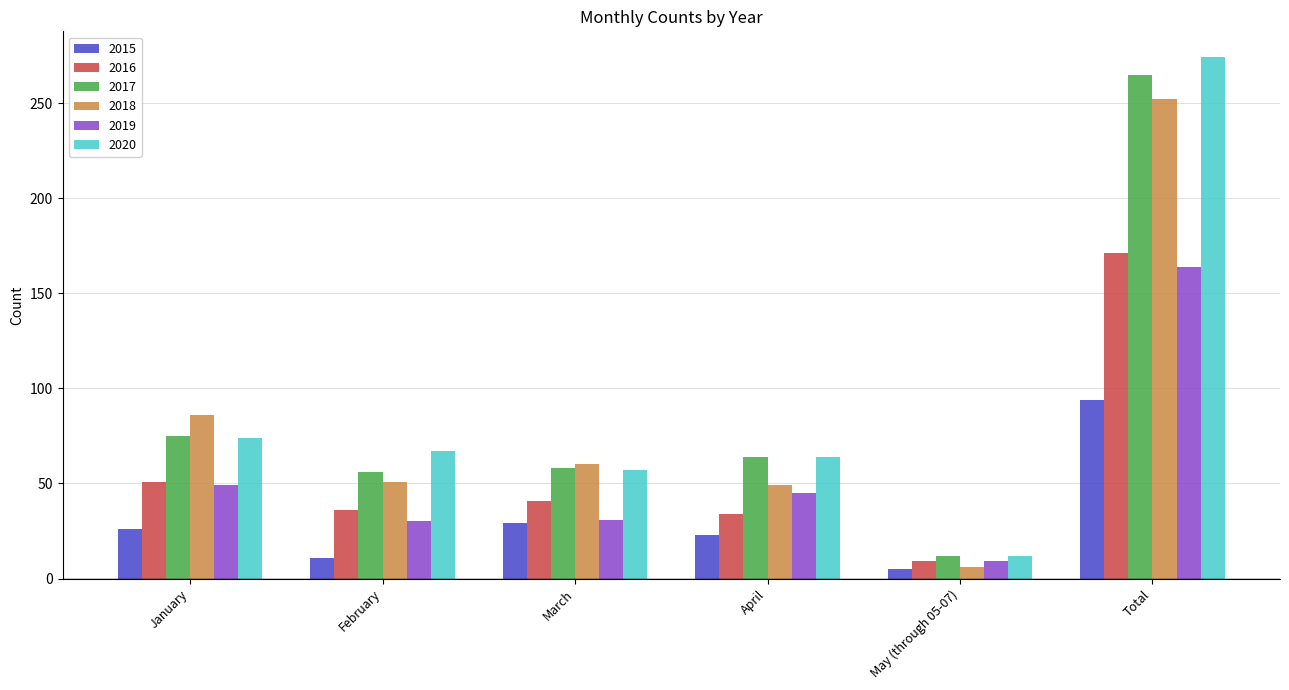

At which label is 2016 closest to 90?

January